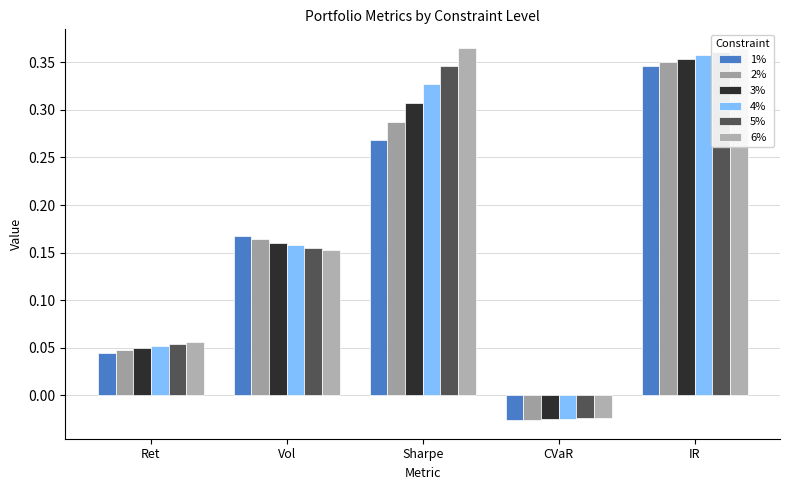

At which category does the chart reach its minimum across all series?

CVaR